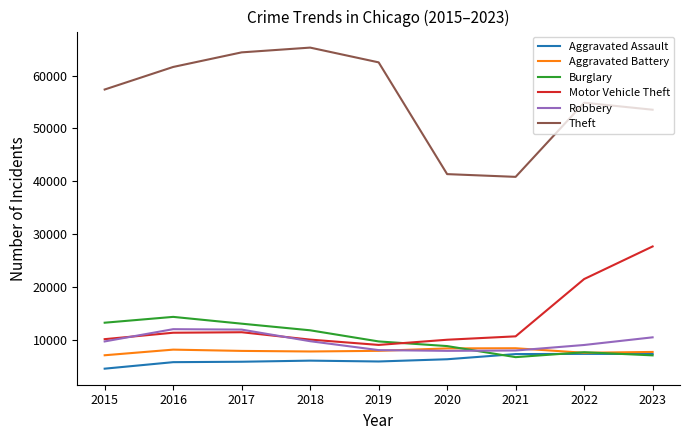

What is the difference between the highest and lowest values at 2021?

34145